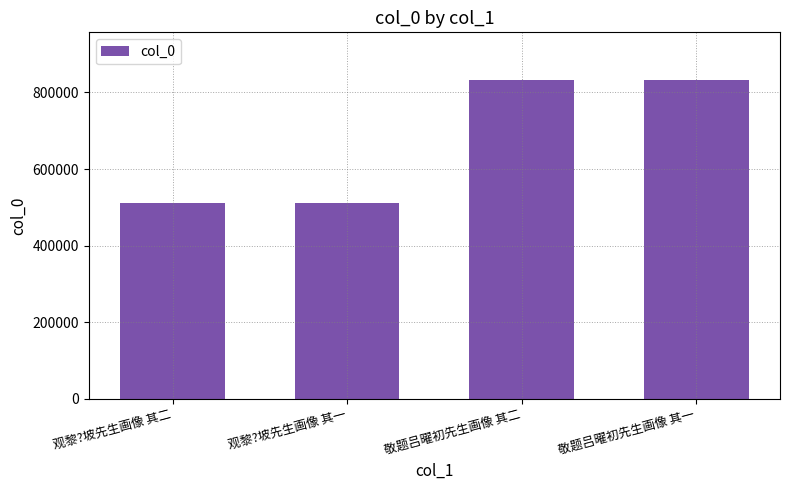

What is the change in value from 观黎?坡先生画像 其二 to 敬题吕曜初先生画像 其二?

+321538